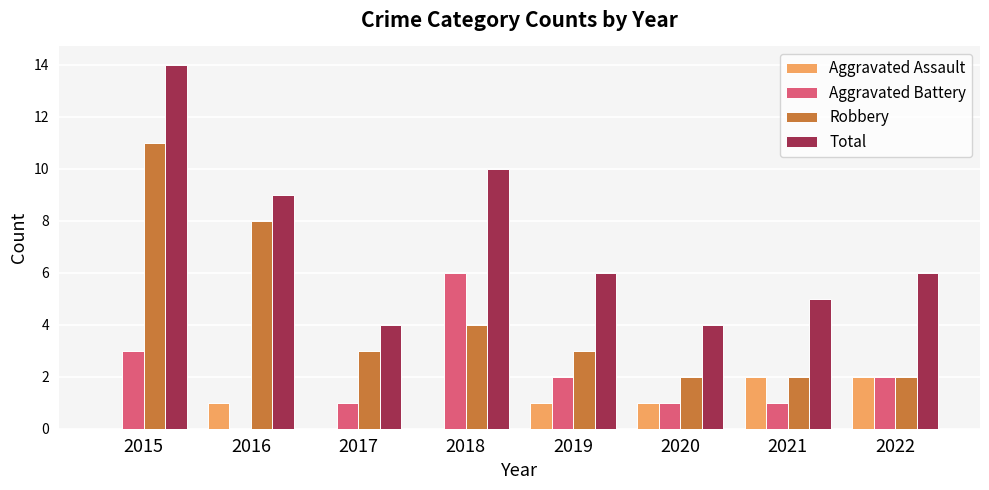

Between 2015 and 2022, which series saw the biggest shift?

Robbery